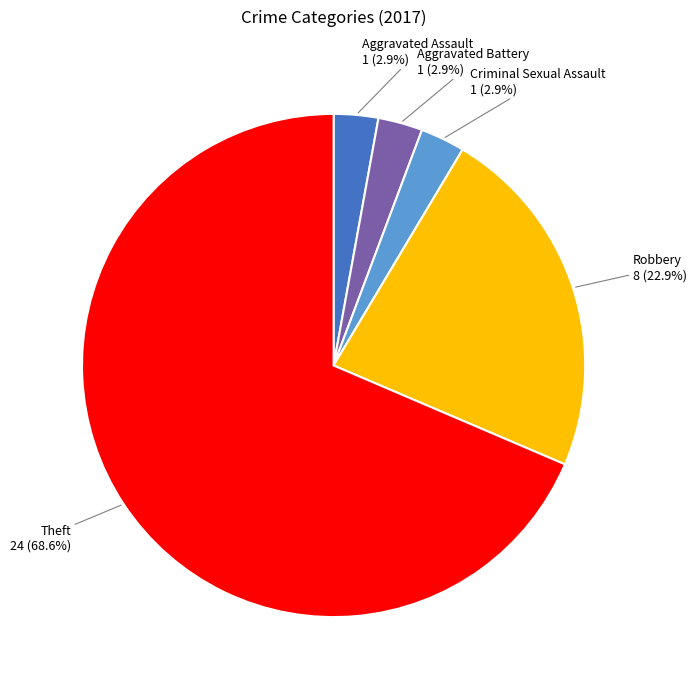

Count the number of slices in the pie.

5